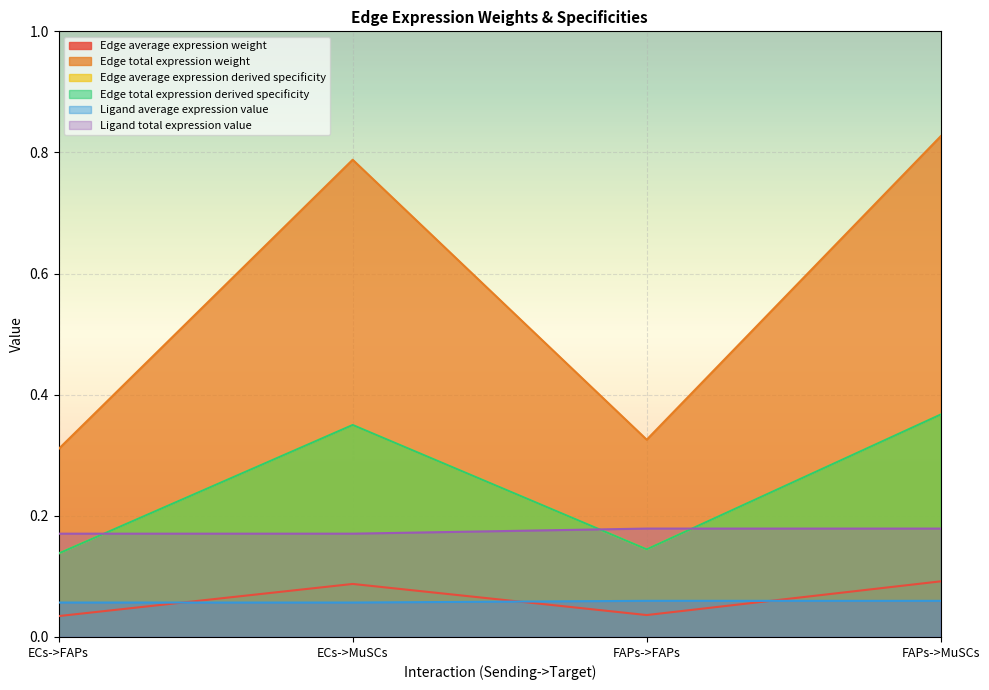

True or false: Edge total expression derived specificity has more than 1 points higher than both neighbors.

False